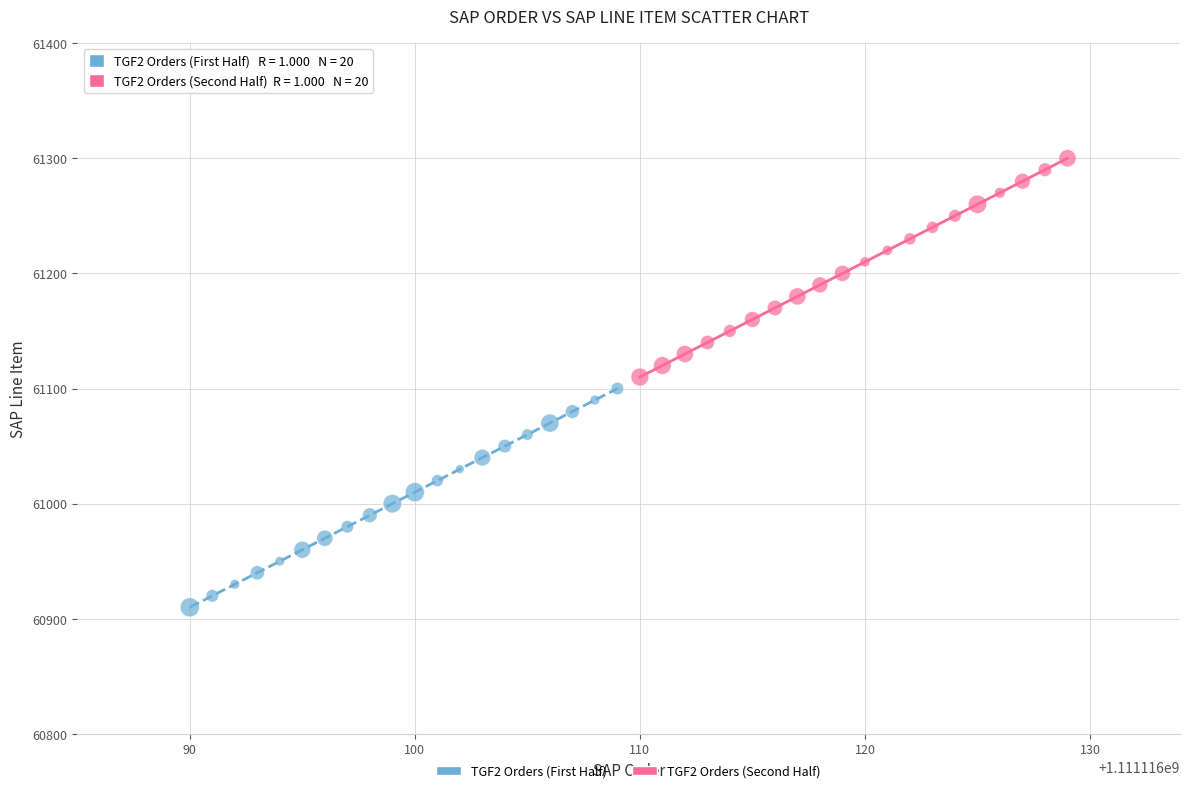

Which series contains the lowest Y value?

TGF2 Orders (First Half)